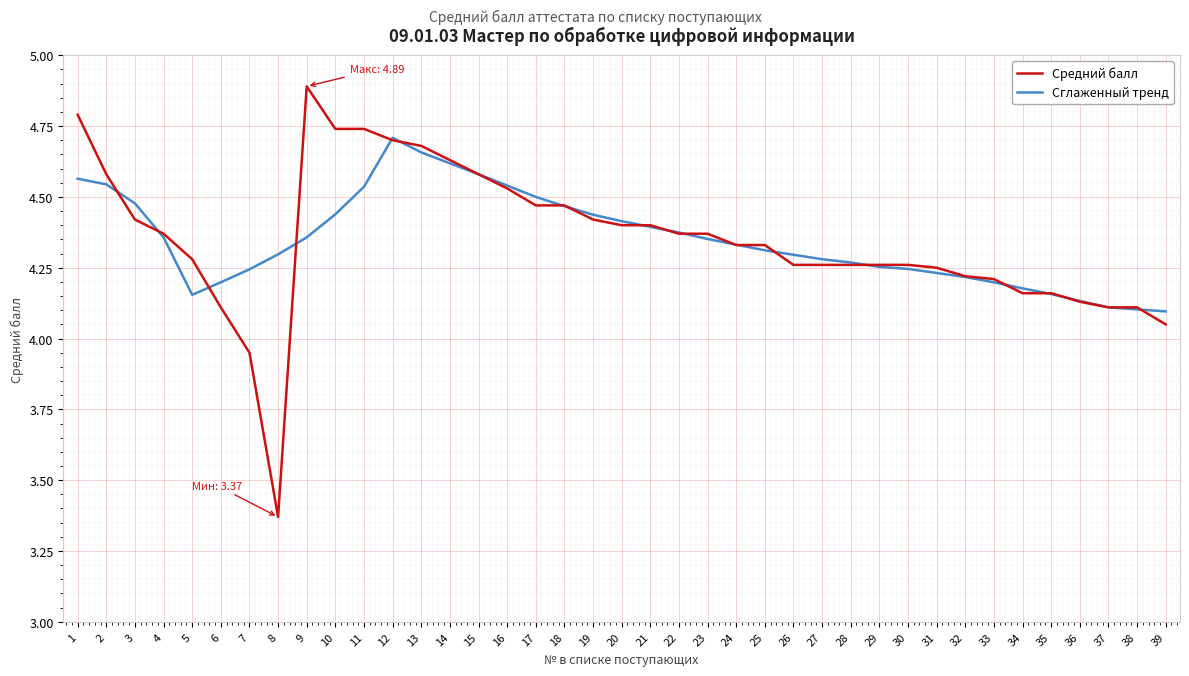

What is the total value across all series at 3?

8.9